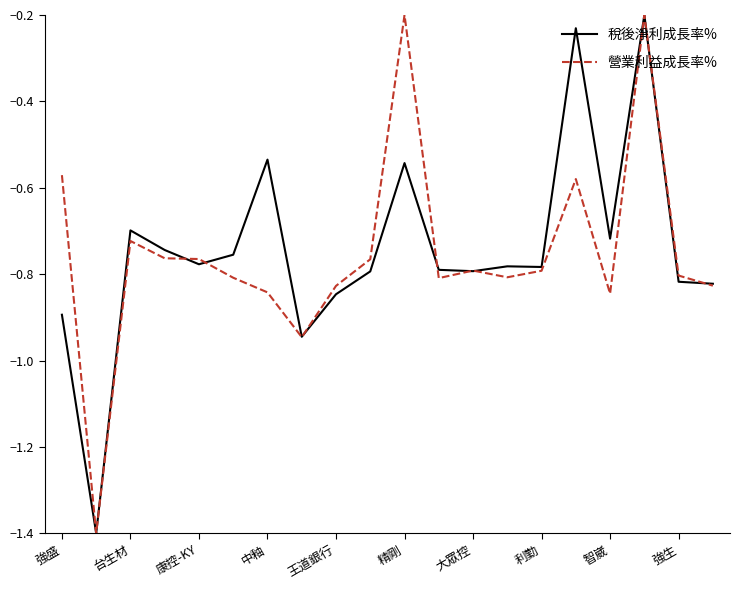

What is the average value of the 稅後淨利成長率% series?

-0.7